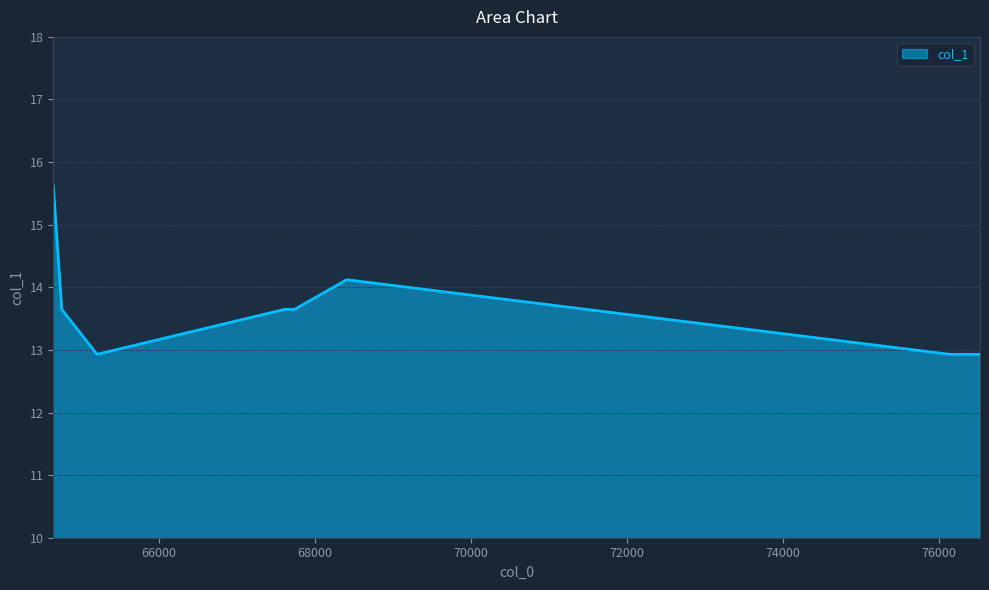

What is the maximum value shown in the chart?

15.6